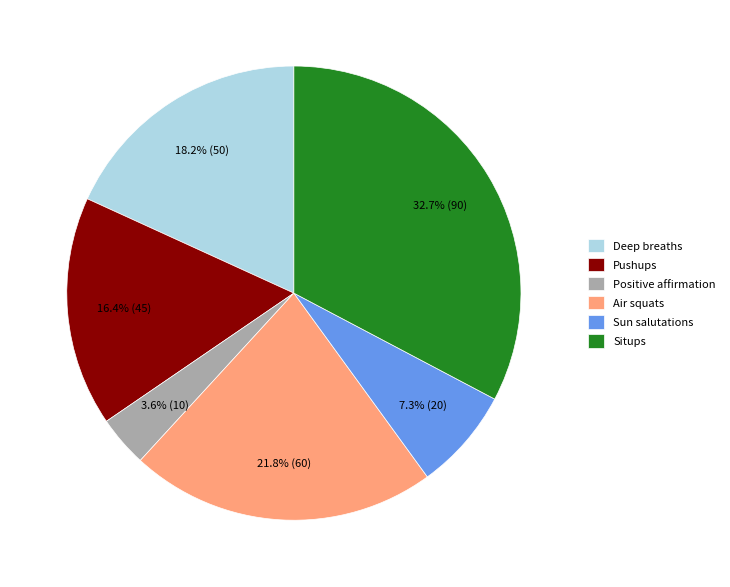

To the nearest percent, what is the difference between the largest and smallest slice percentages?

29%